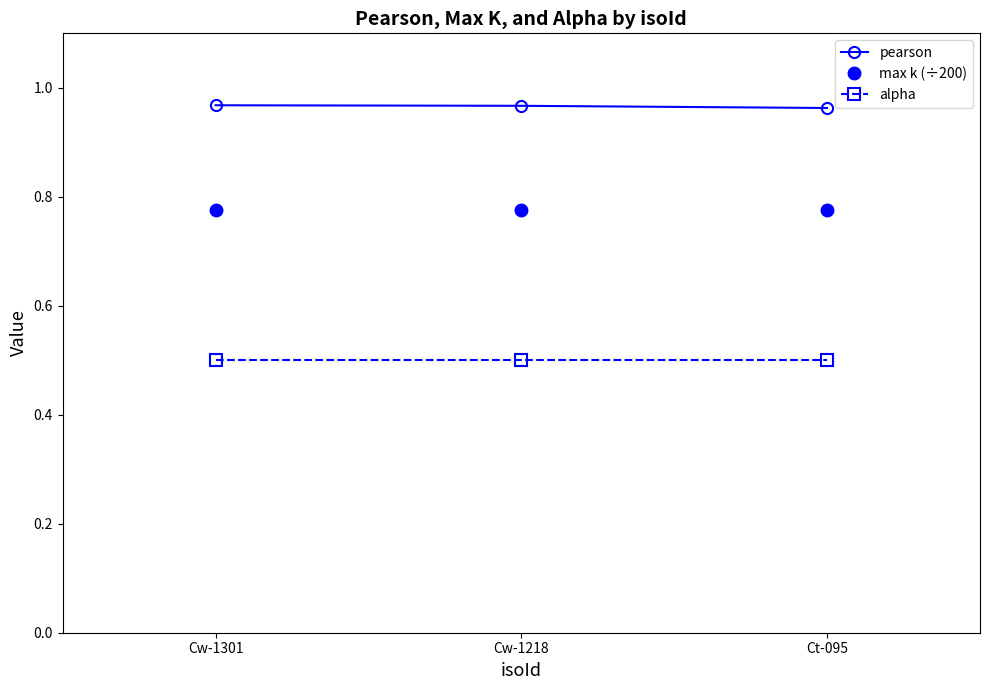

True or false: pearson has a value of 1.3 at Ct-095.

False